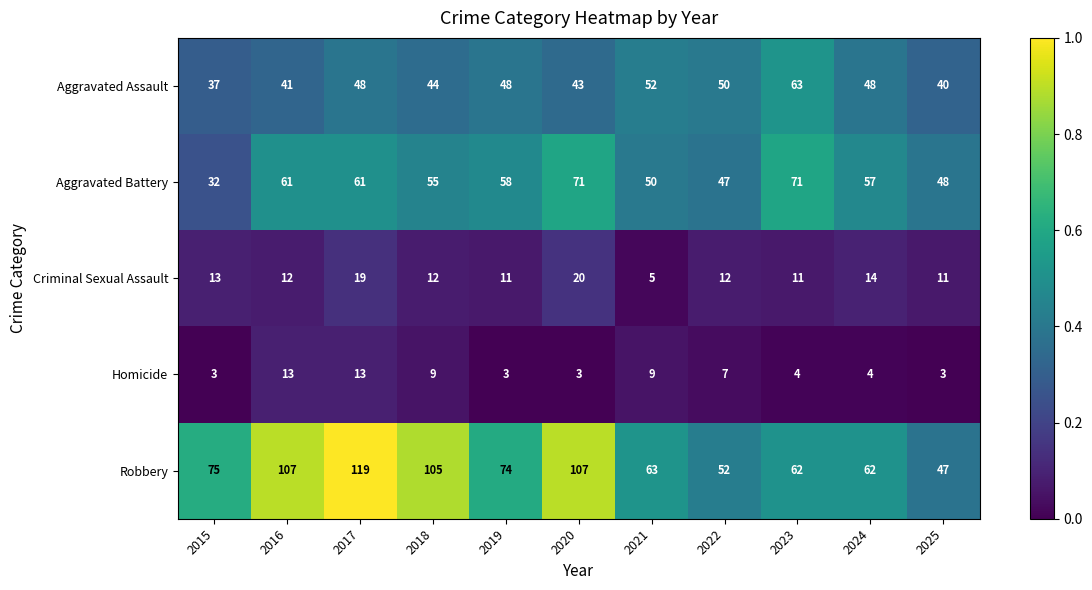

Which category has the lowest value in the Aggravated Assault series?

2015